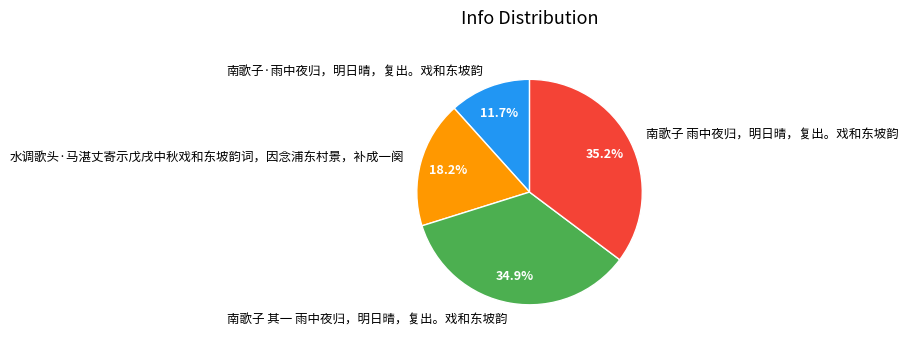

What is the ratio of the value at 水调歌头·马湛丈寄示戊戌中秋戏和东坡韵词，因念浦东村景，补成一阕 to the value at 南歌子·雨中夜归，明日晴，复出。戏和东坡韵?

1.6